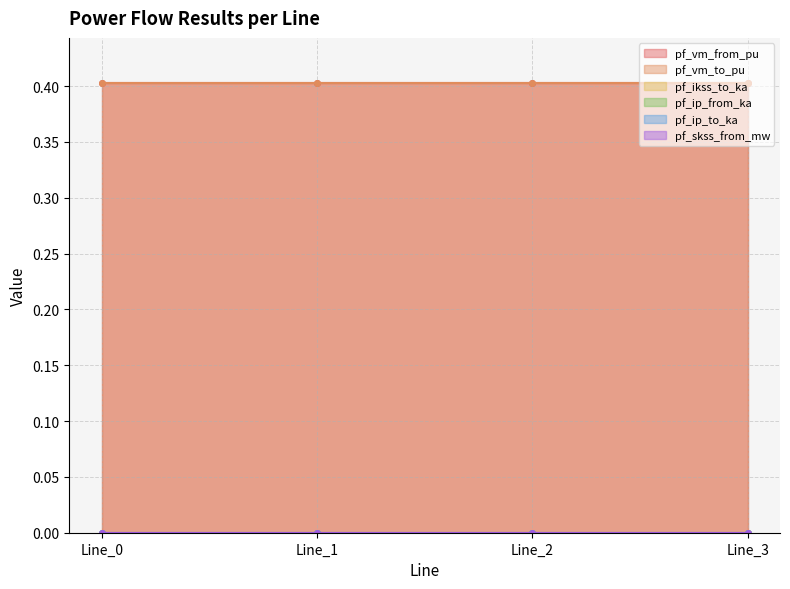

Which category has the lowest value in the pf_ip_from_ka series?

Line_0